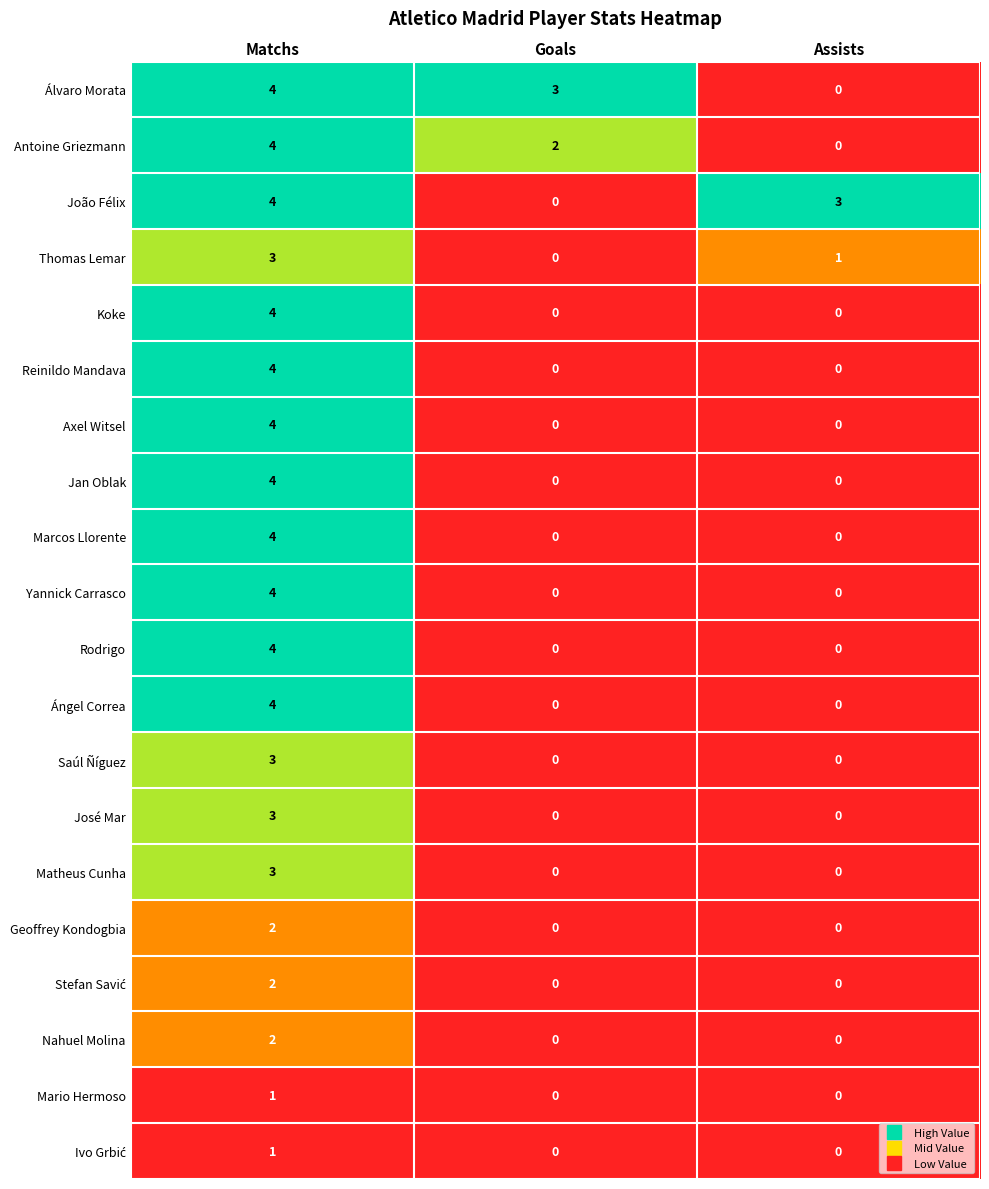

What is the maximum value for Thomas Lemar?

3